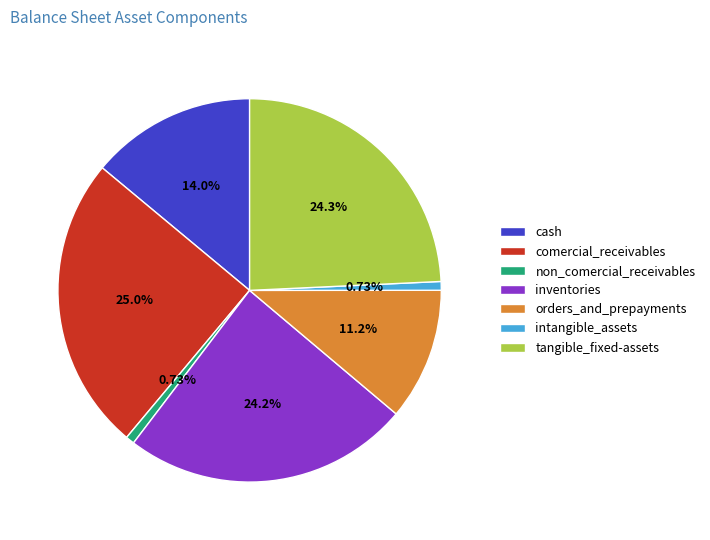

How many segments does this pie chart have?

7